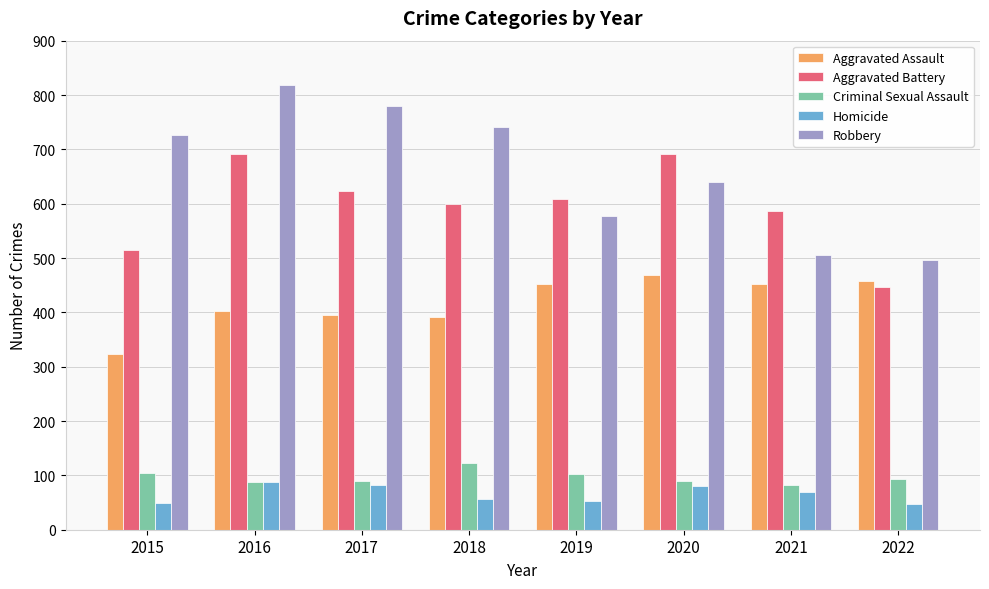

How many values in the Homicide series are below 69?

4